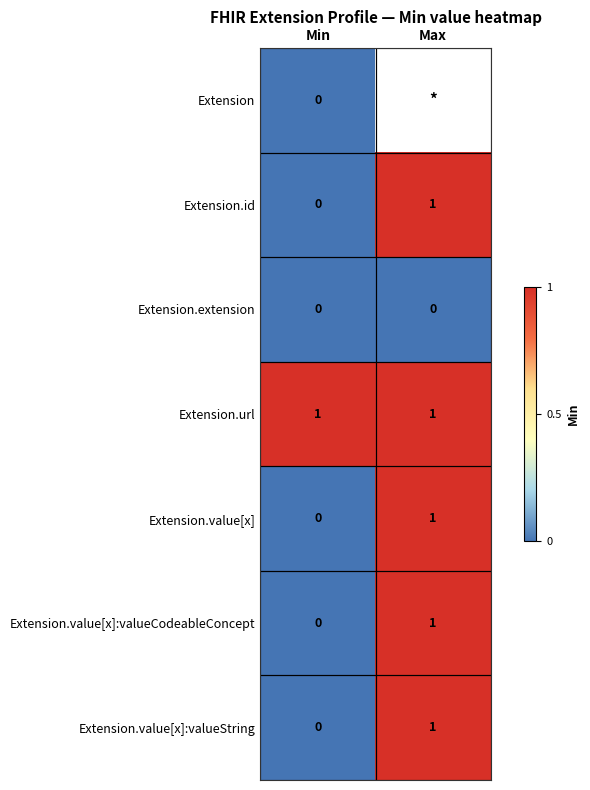

Rank the categories by Extension.value[x]:valueCodeableConcept value from highest to lowest.

Max, Min